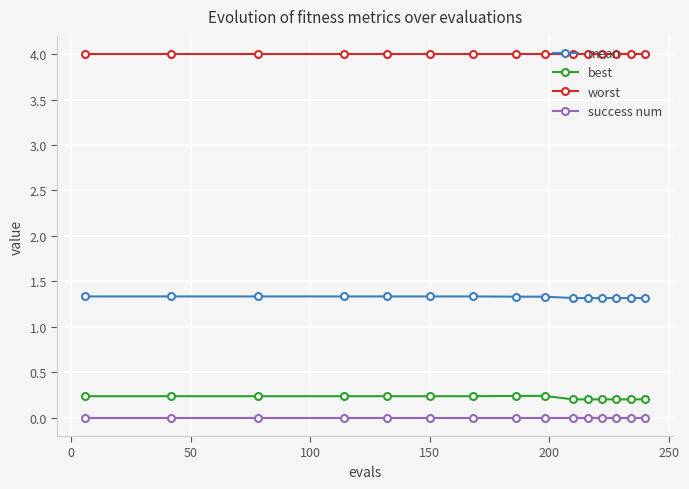

Rank the series by their maximum value, from lowest to highest.

success num, best, mean, worst